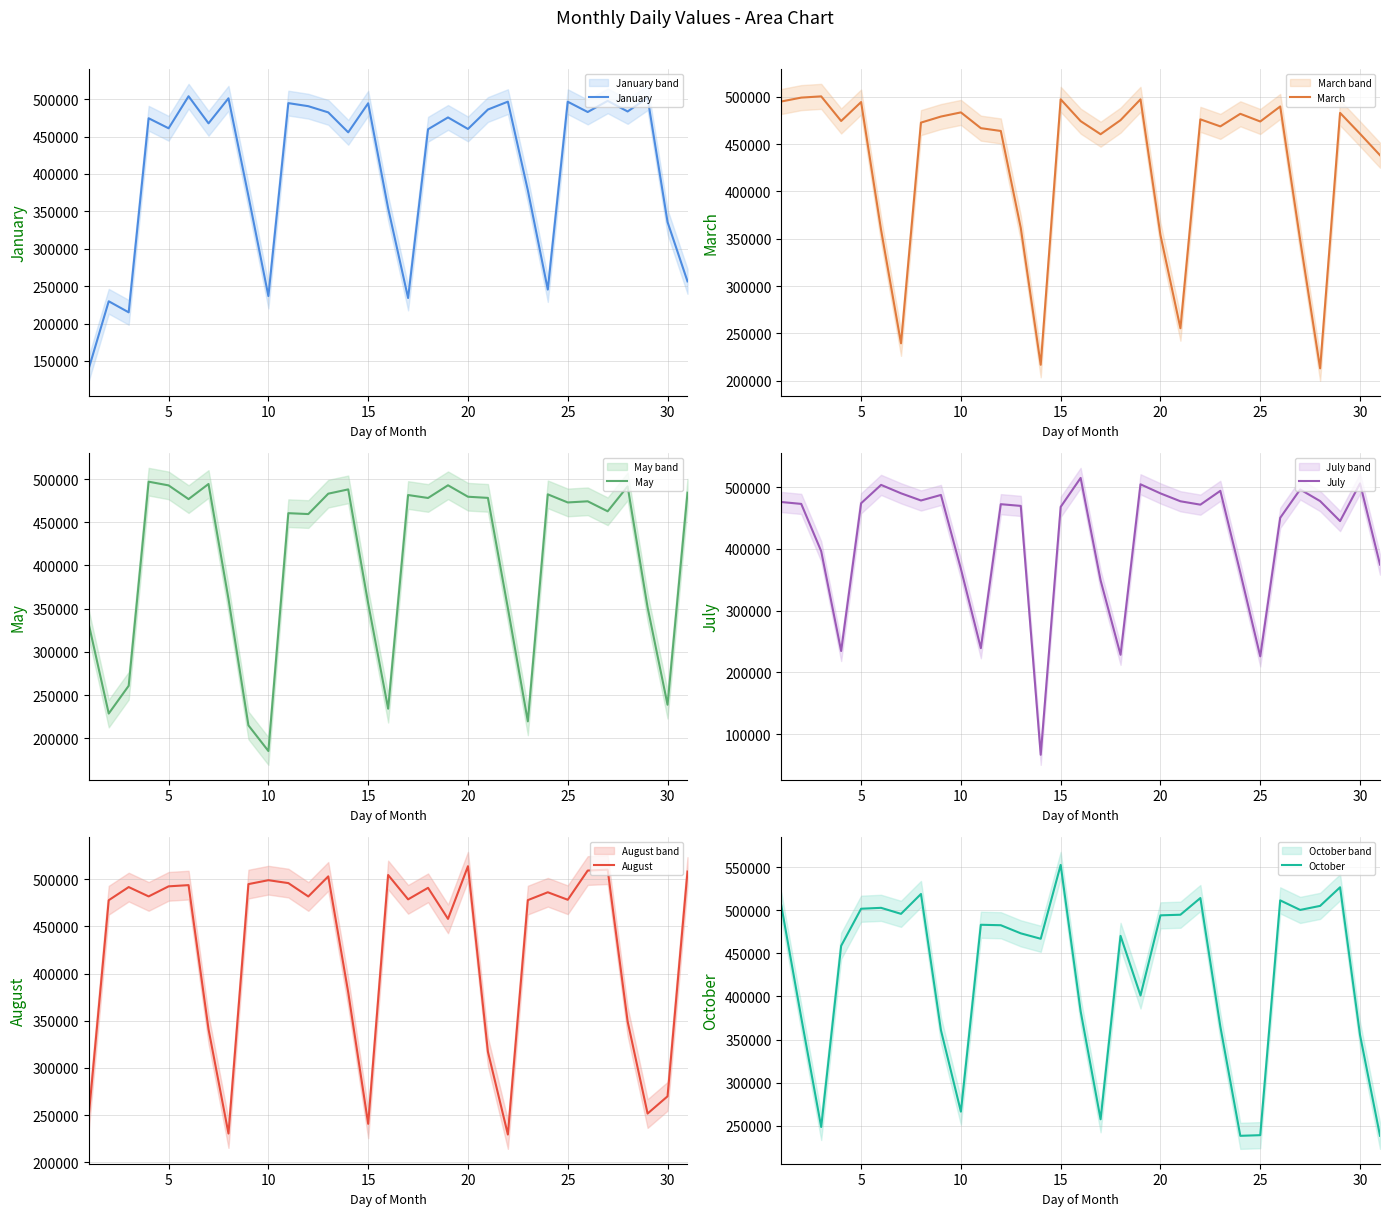

How many intersections are there between October and March?

9